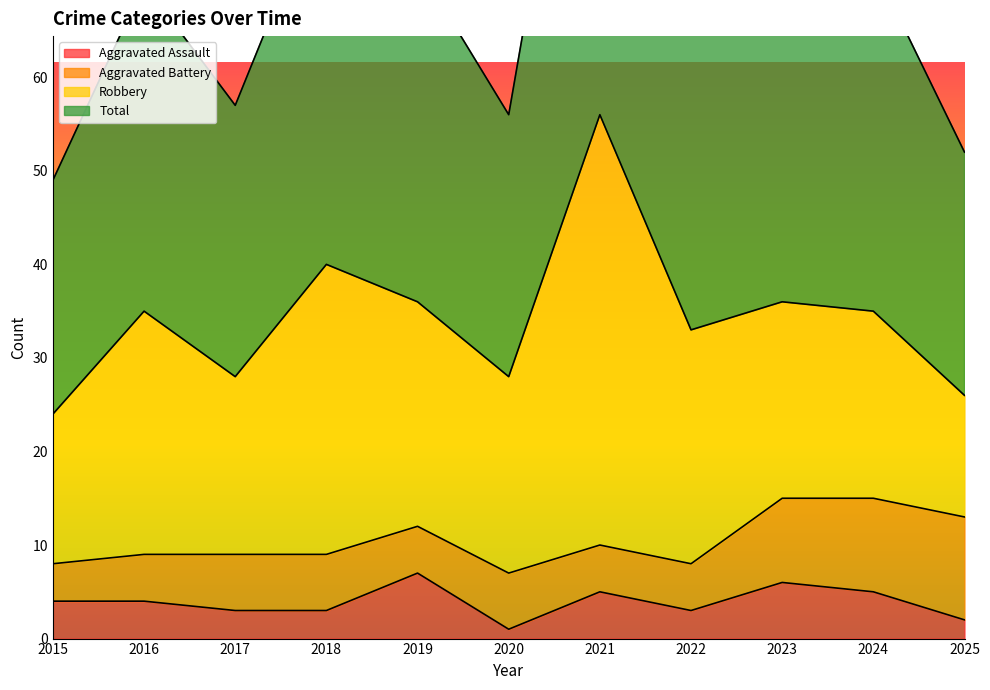

What is the difference between the second highest and second lowest values in the Aggravated Assault series?

4